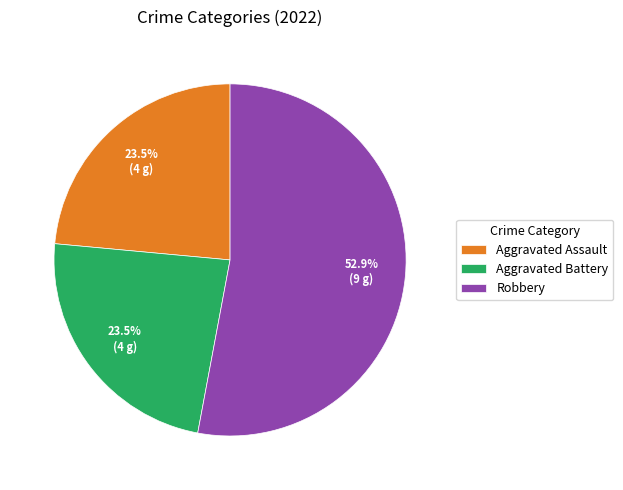

Approximately how many times larger is the value at Robbery compared to Aggravated Battery?

2.3